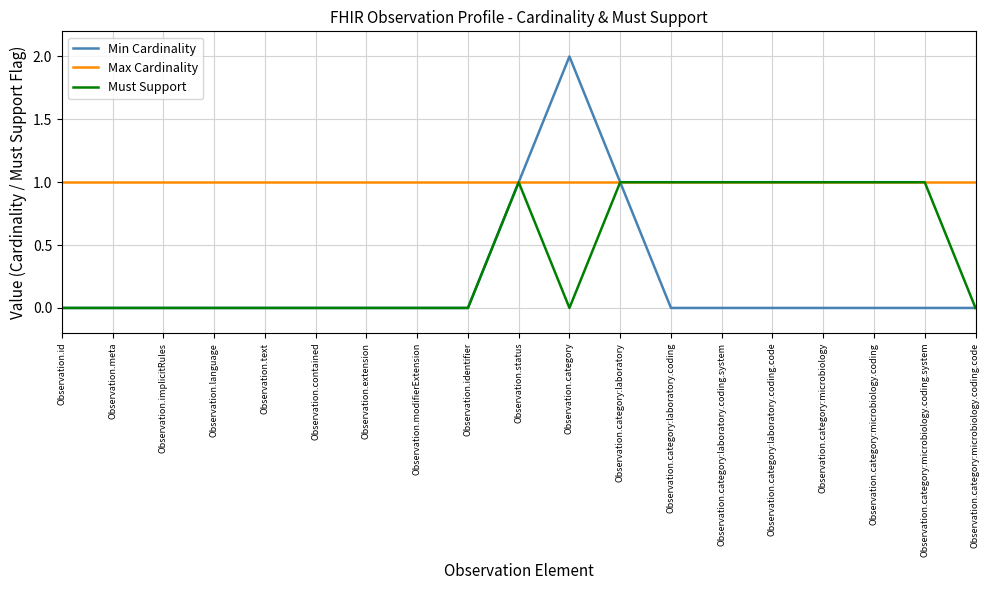

The value of Max Cardinality at Observation.category:microbiology is 1. True or false?

True